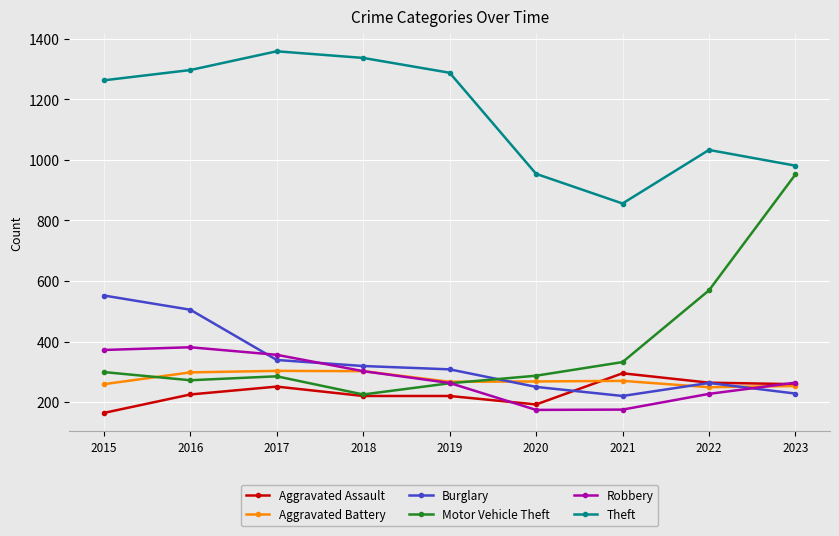

What is the difference between the maximum and minimum values in the Burglary series?

332